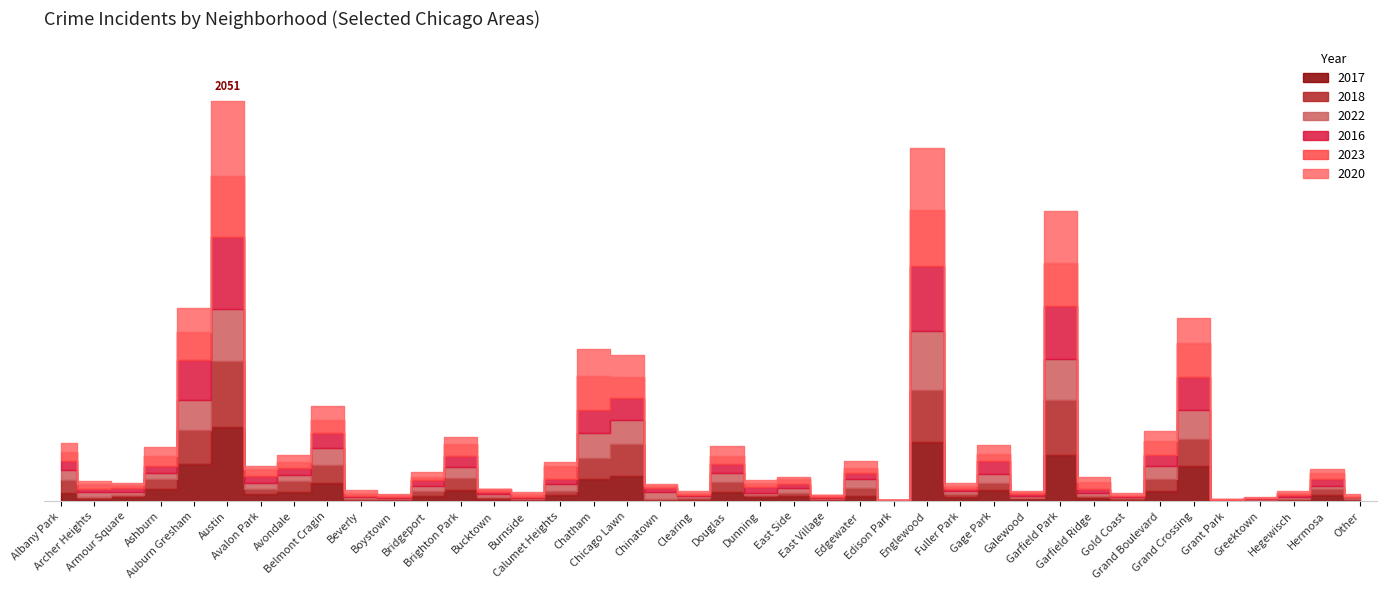

After their last crossing, which series has the higher values: 2022 or 2020?

2020